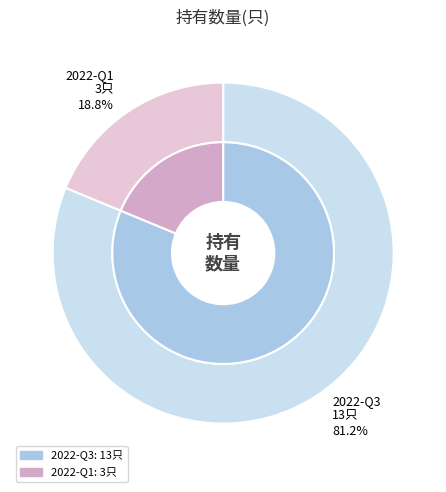

Rank the categories by value from lowest to highest.

2022-Q1, 2022-Q3